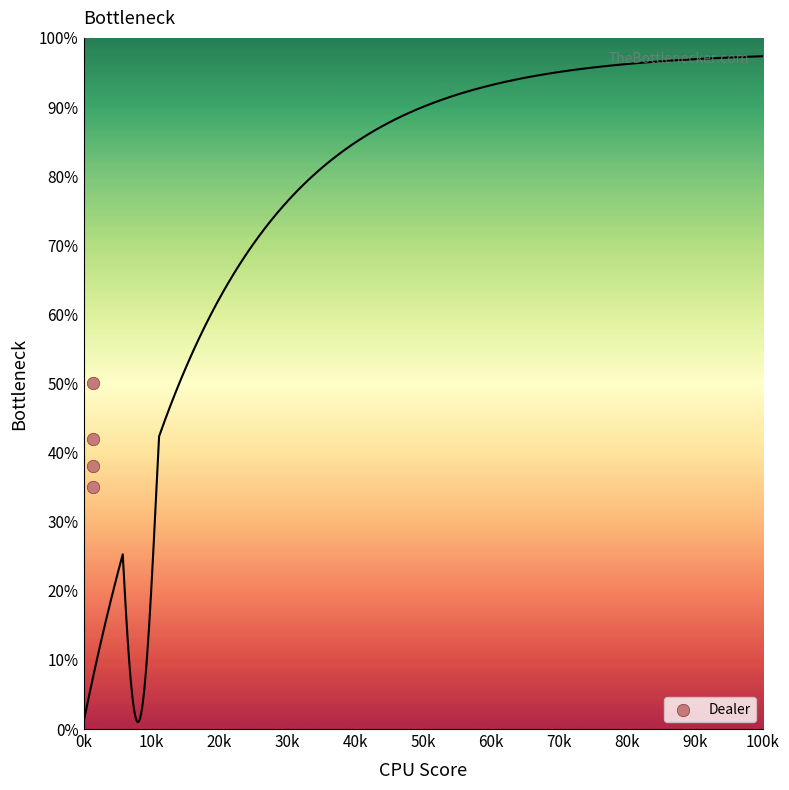

What is the average Y value?

41